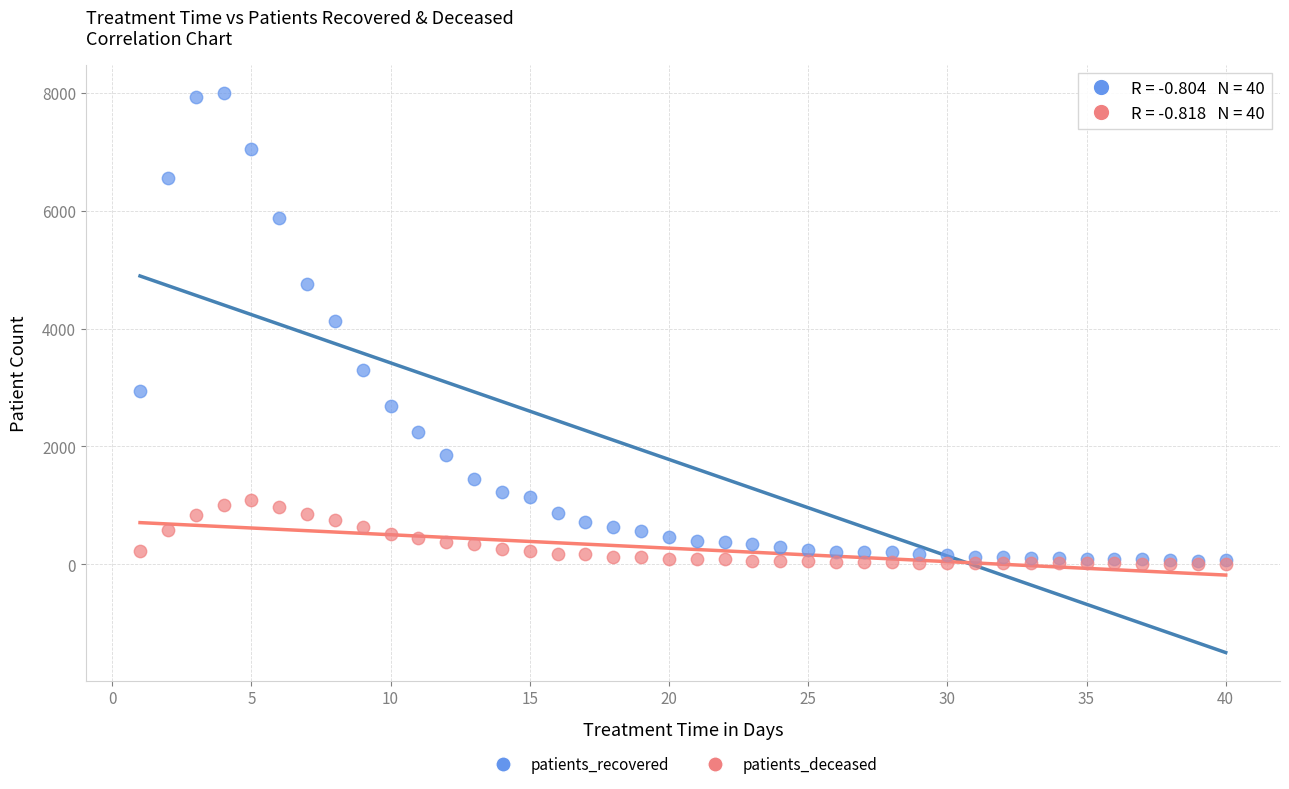

Which series contains the highest Y value?

patients_recovered